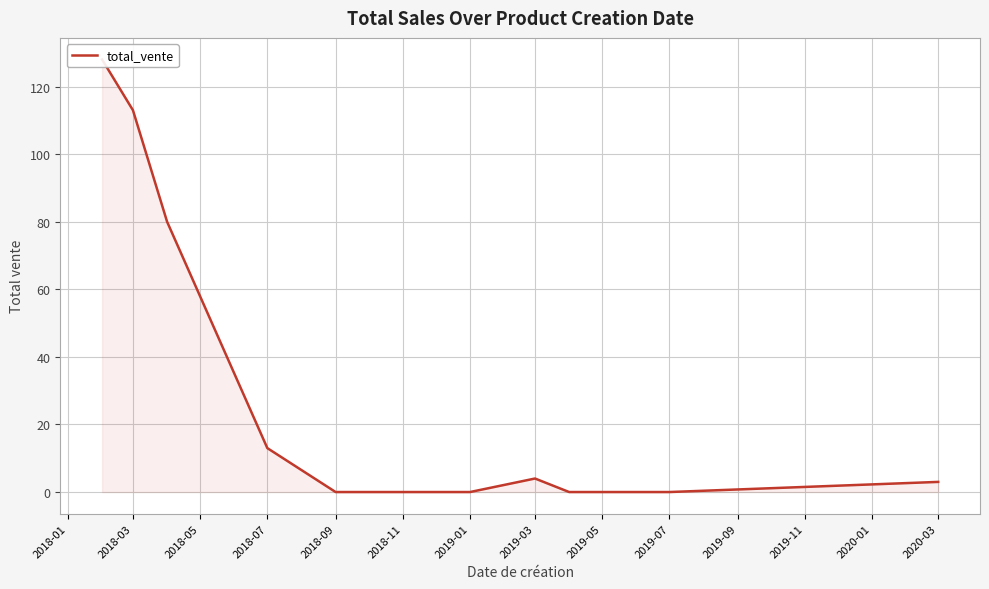

True or false: the data shows 0 at 2019-01.

True